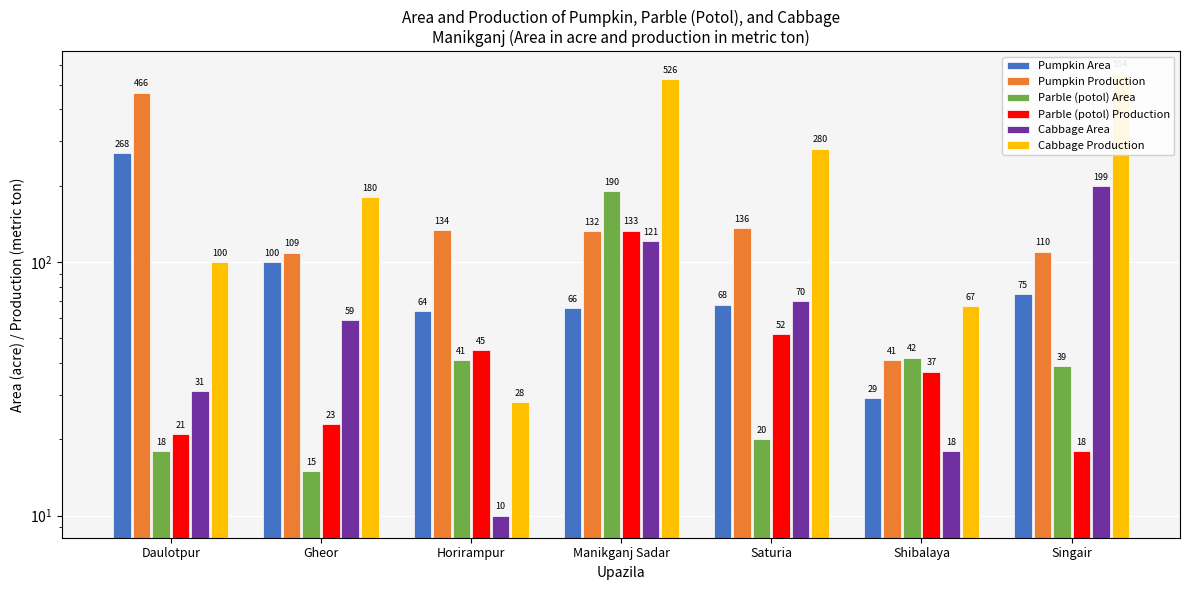

At how many categories does at least one series exceed 244?

4